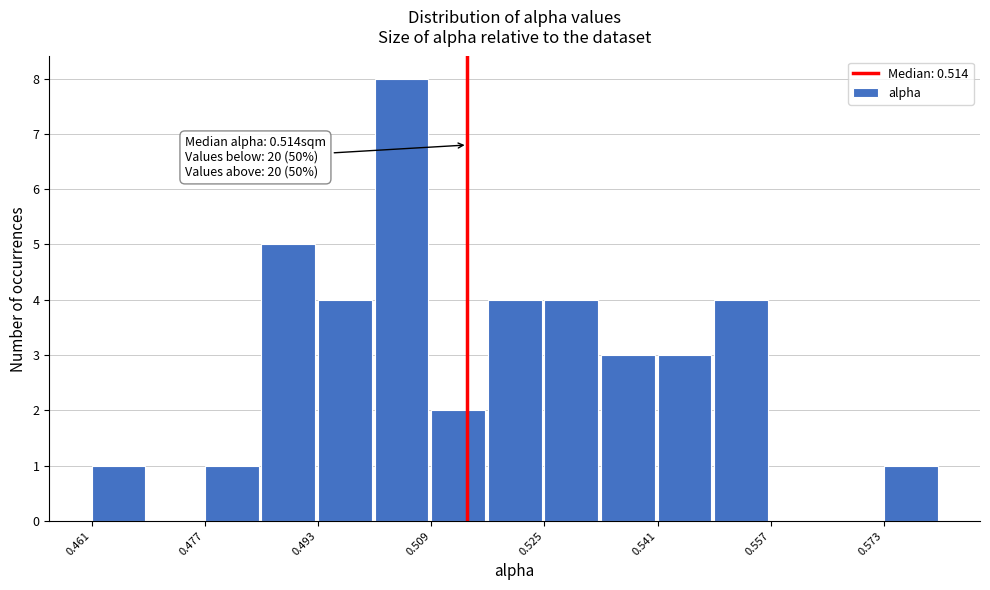

Which range on the x-axis has the tallest bar?

0.502 to 0.510